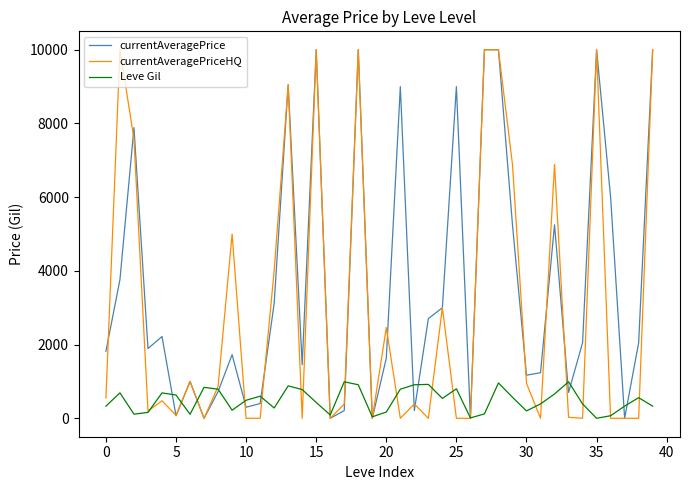

Which series has the largest total across all categories?

currentAveragePrice